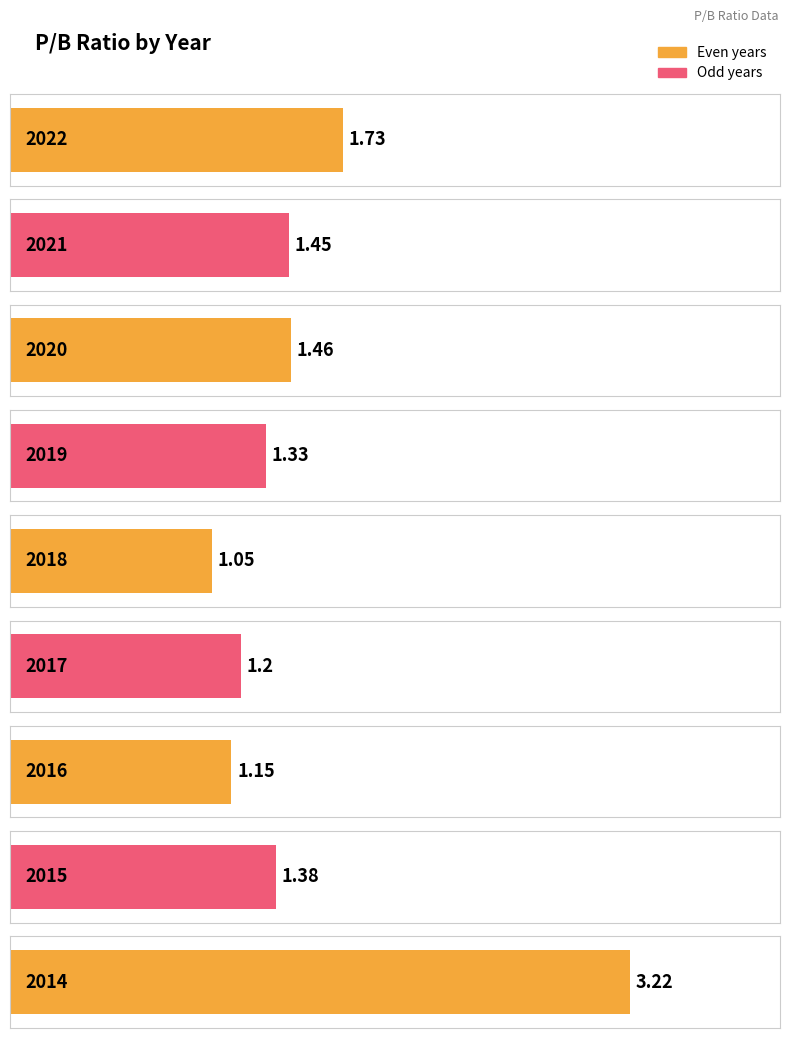

Between 2014 and 2016, which is larger?

2014